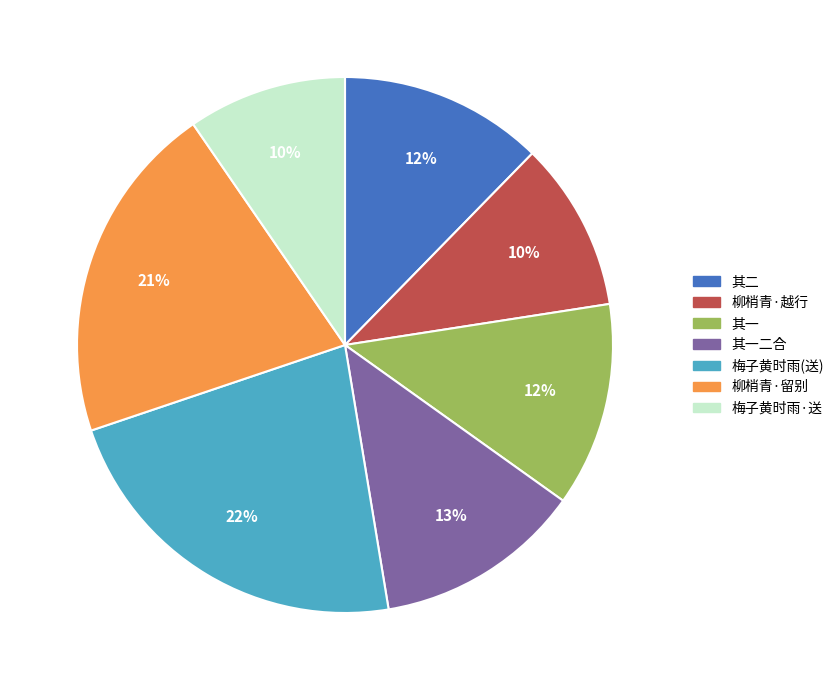

How many slices are in this pie chart?

7